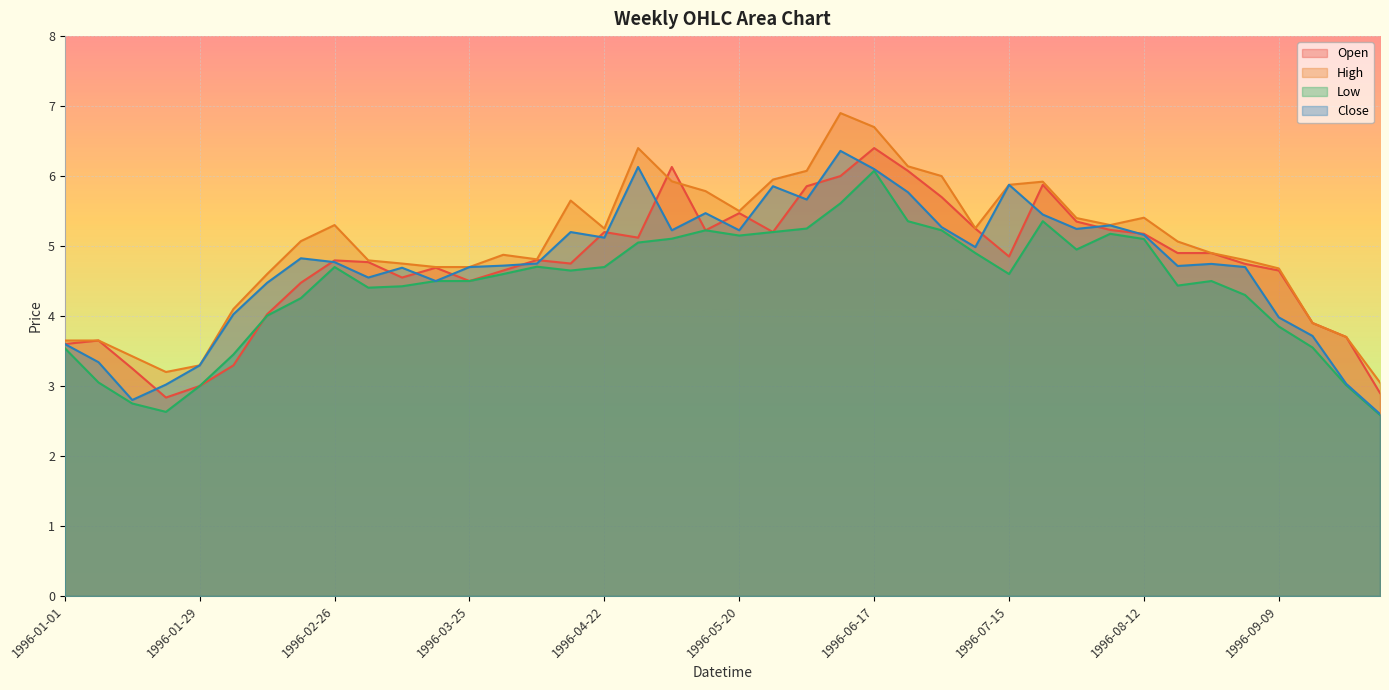

At which category does High reach its first local peak?

1996-02-26